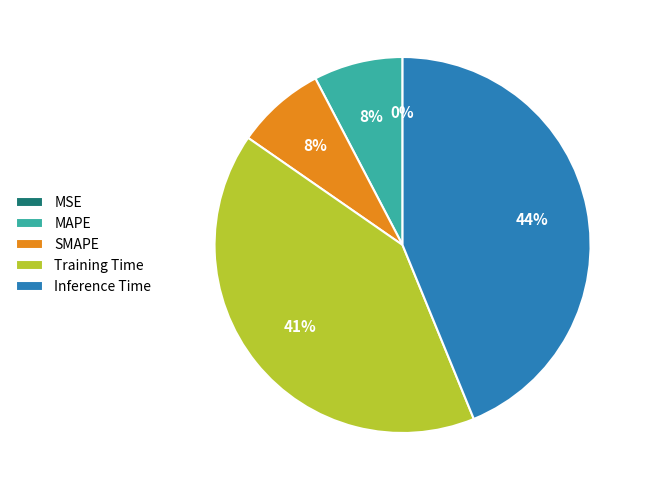

Is there a majority slice in this chart?

No